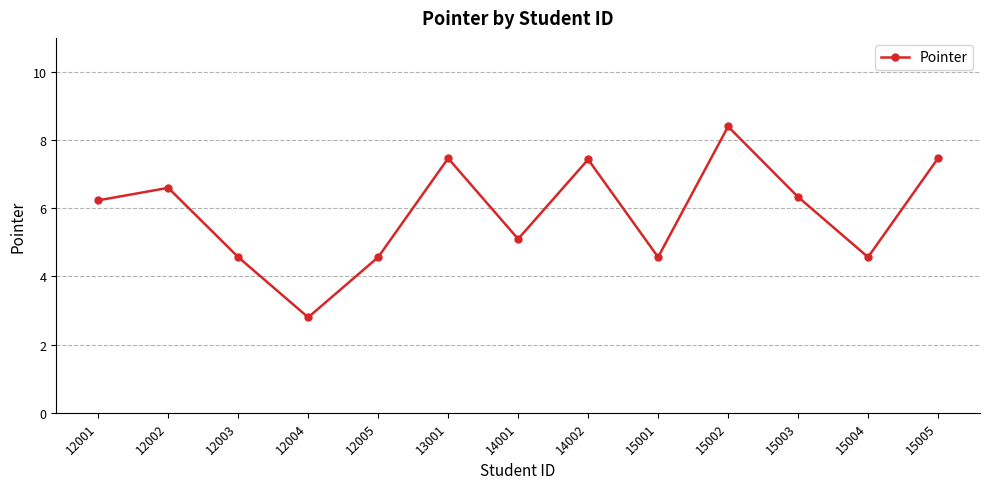

Read the value at 15001.

4.6